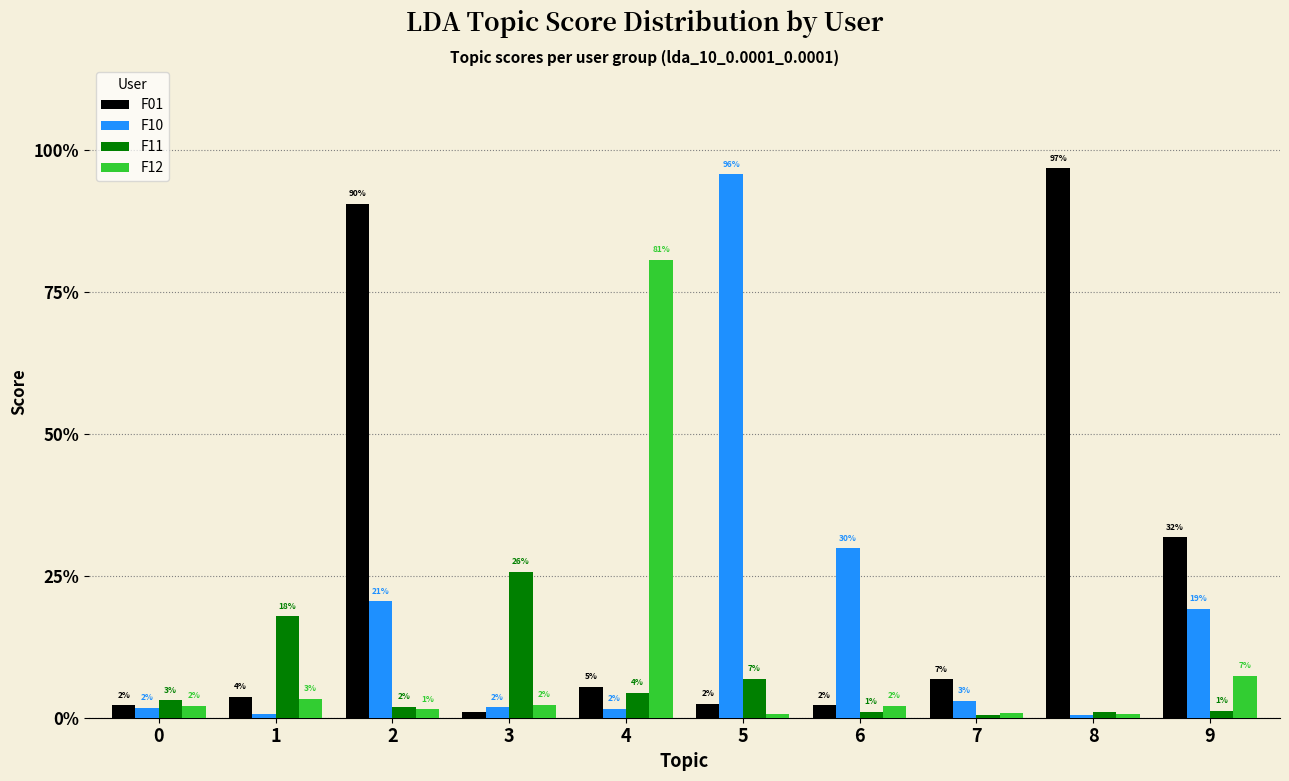

Are the bars grouped side by side (vs. stacked)?

Yes